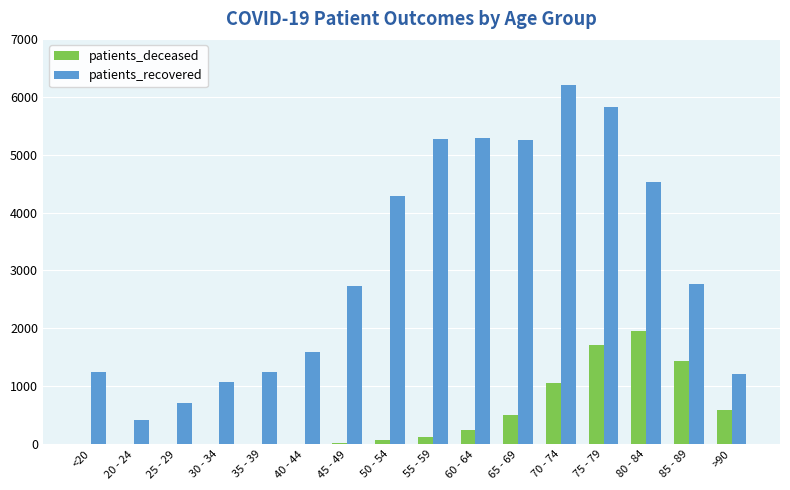

What is the spread (max minus min) of values at 60 - 64?

5048